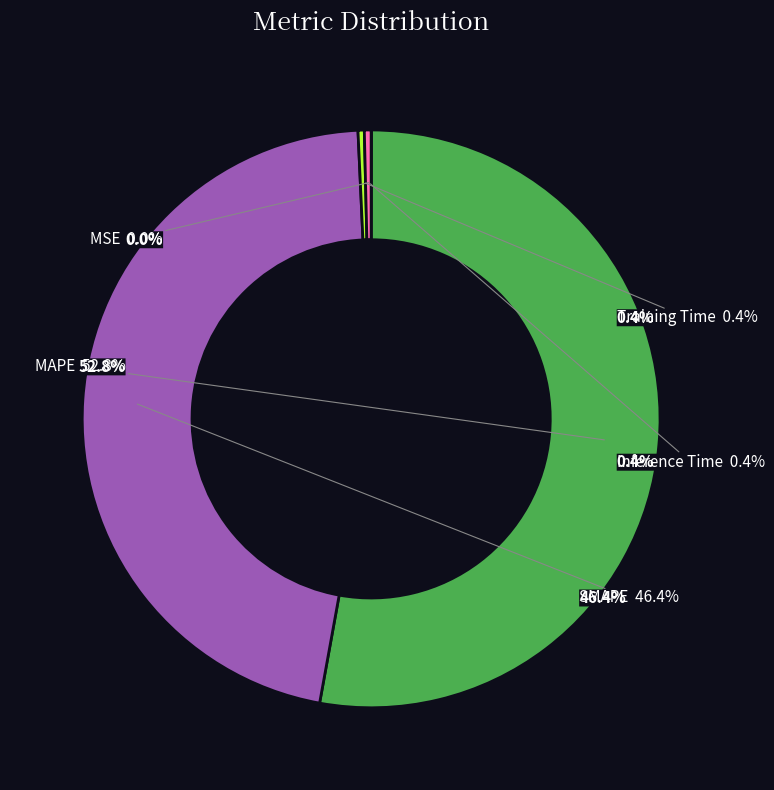

Rank the categories by value from lowest to highest.

MSE, Training Time, Inference Time, SMAPE, MAPE